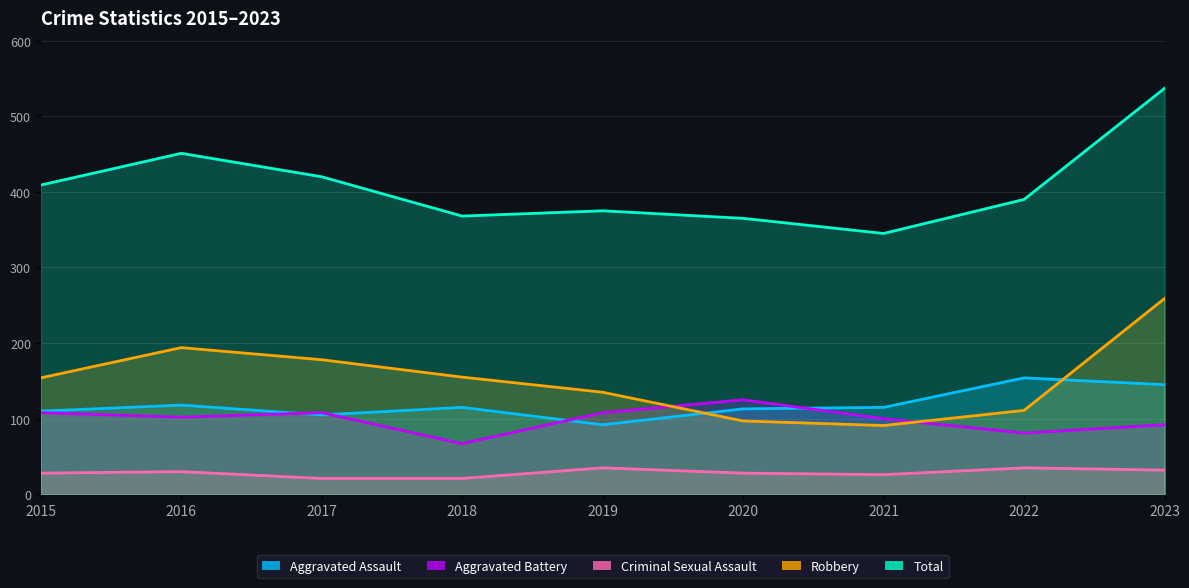

How many series are shown in this chart?

5